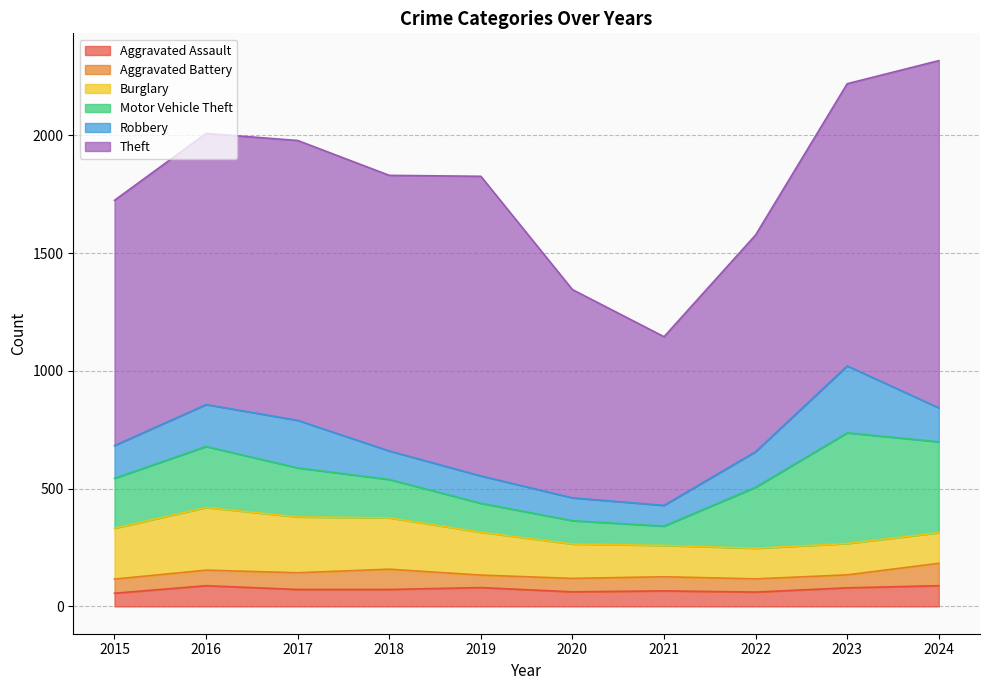

How many lines are shown in the chart?

6